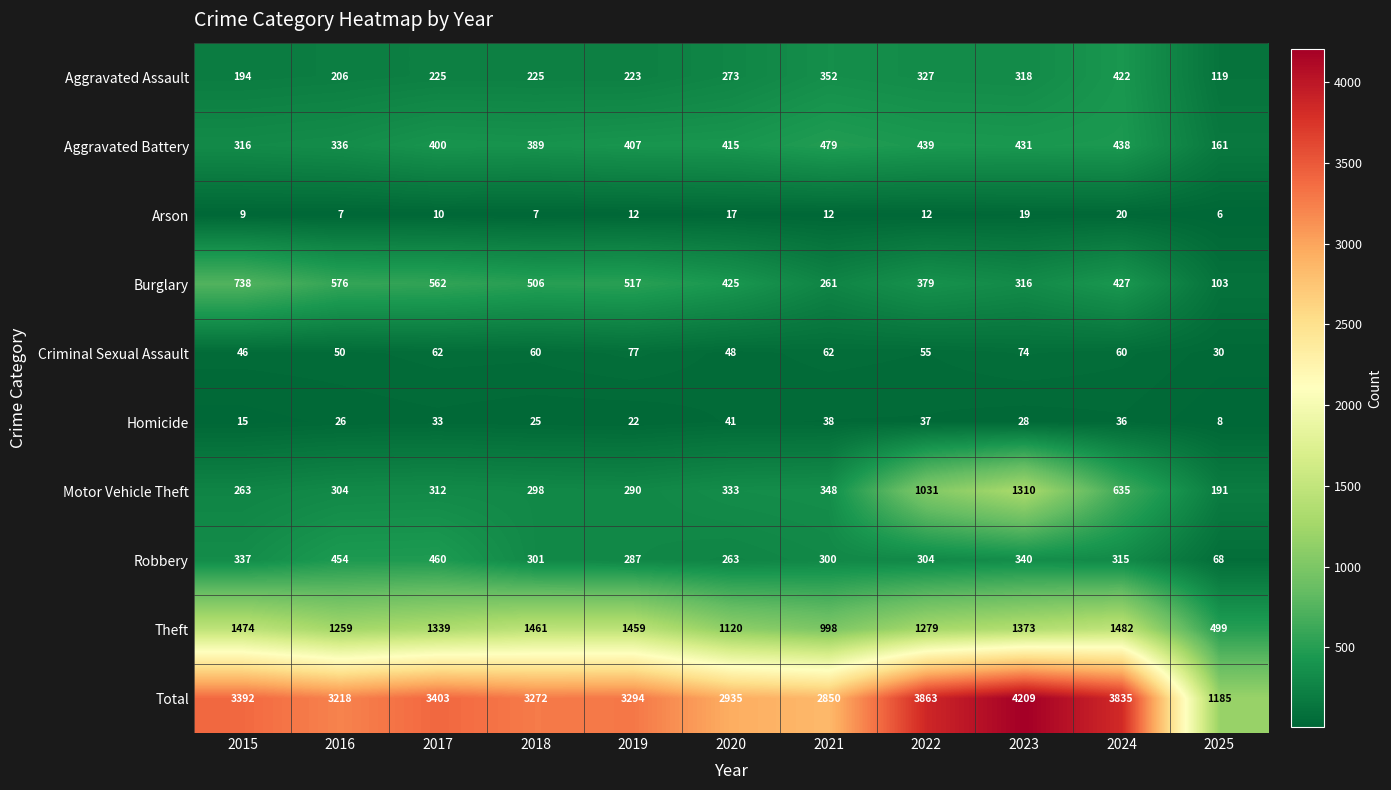

How many distinct data groups are displayed?

10